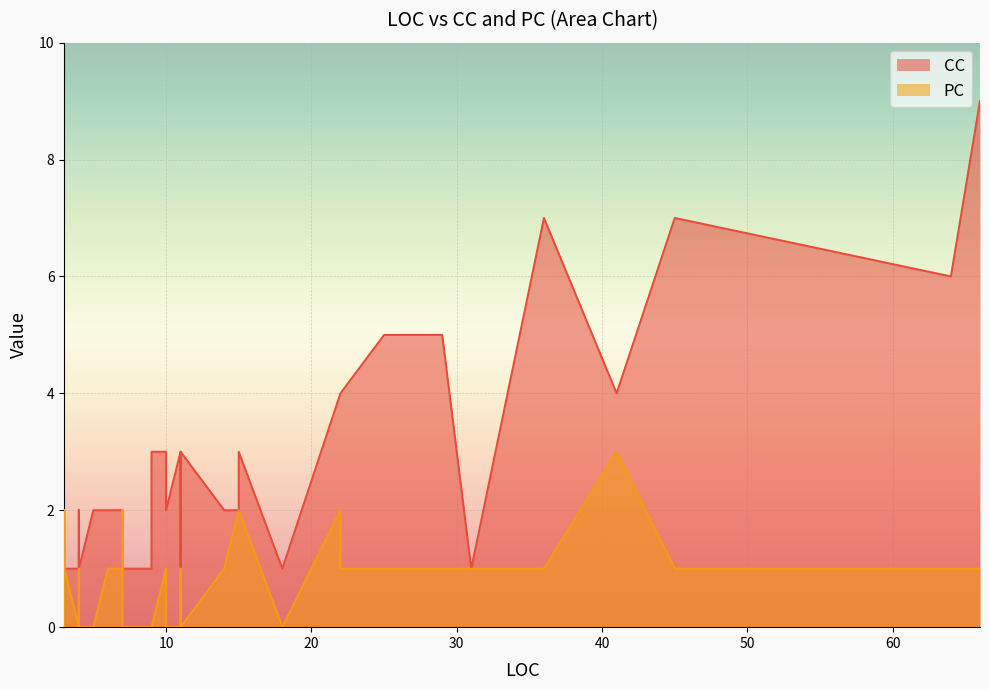

At which category is the sum across all series the highest?

66